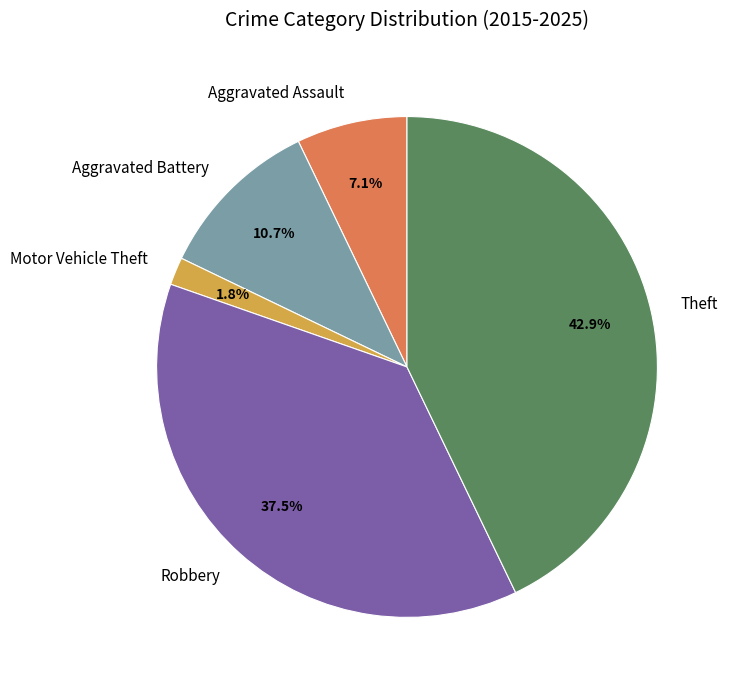

Which slice is the largest?

Theft